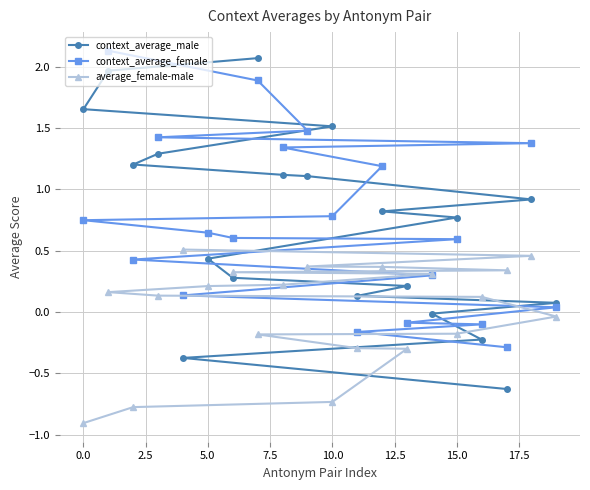

What is the minimum value for context_average_male?

-0.6